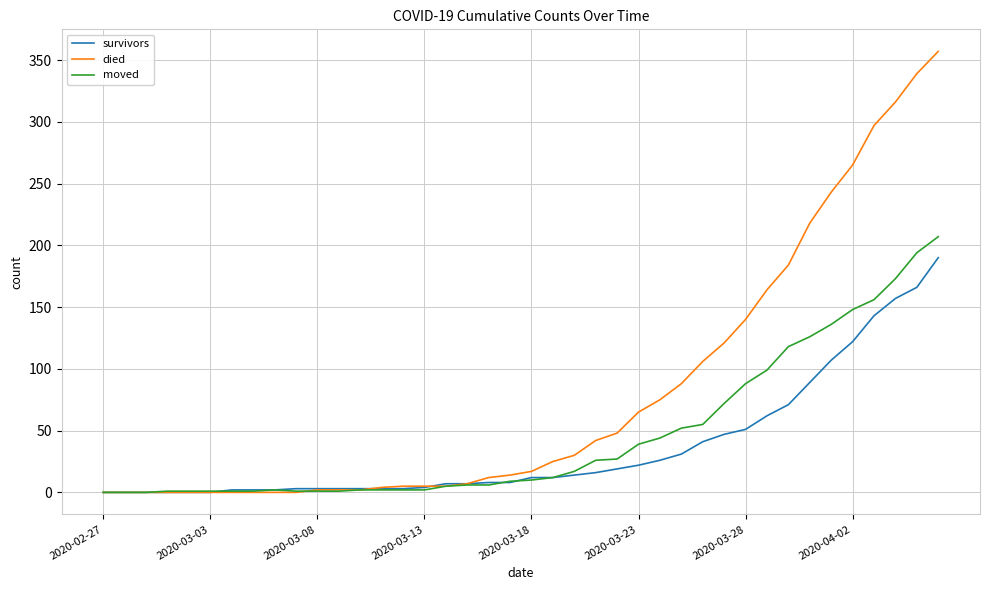

Which series has the largest total across all categories?

died